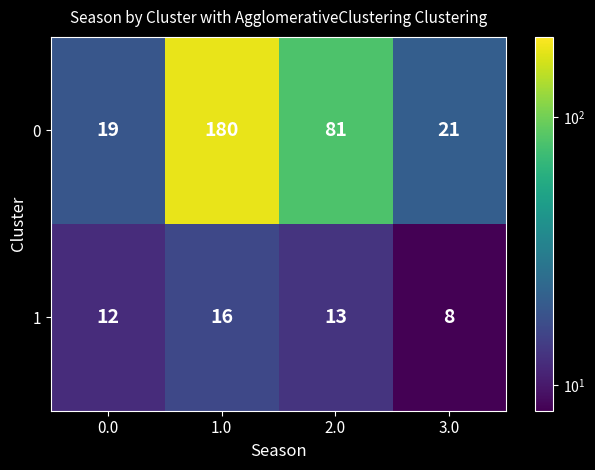

Is it true that 1 equals 26 at 1.0?

False